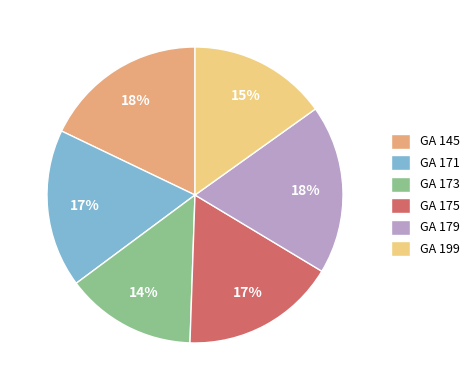

To the nearest percent, what percentage of the pie is GA 175?

17%